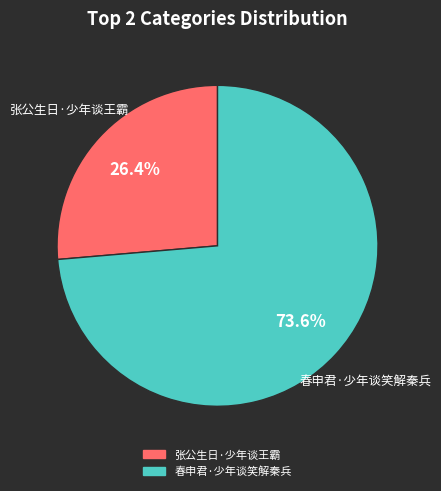

To the nearest percent, what percentage of the pie is 春申君·少年谈笑解秦兵?

74%